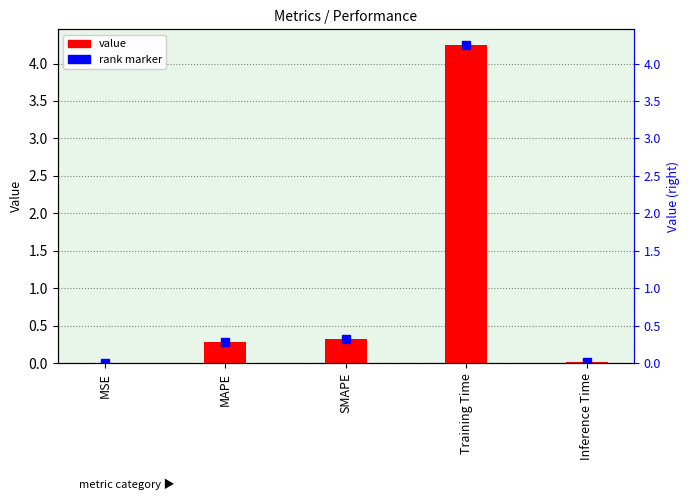

Rank the categories by value from highest to lowest.

Training Time, SMAPE, MAPE, Inference Time, MSE